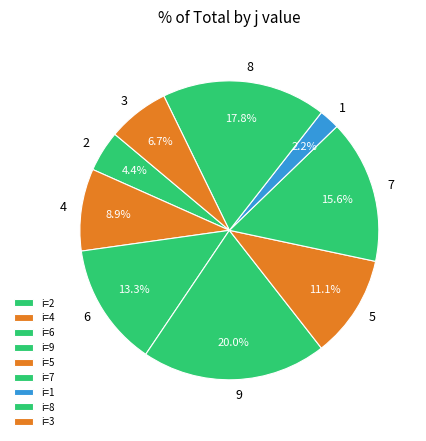

Count the number of slices in the pie.

9